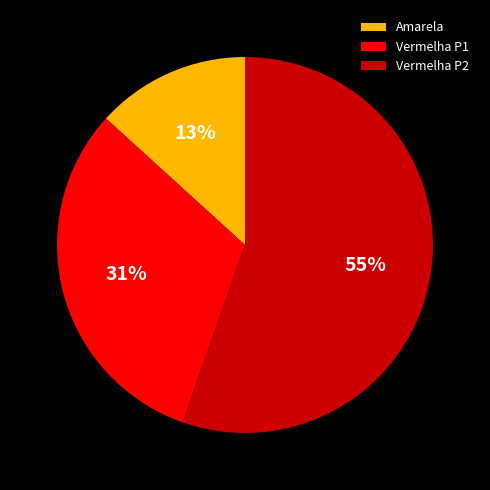

To the nearest percent, what portion does Amarela represent?

13%